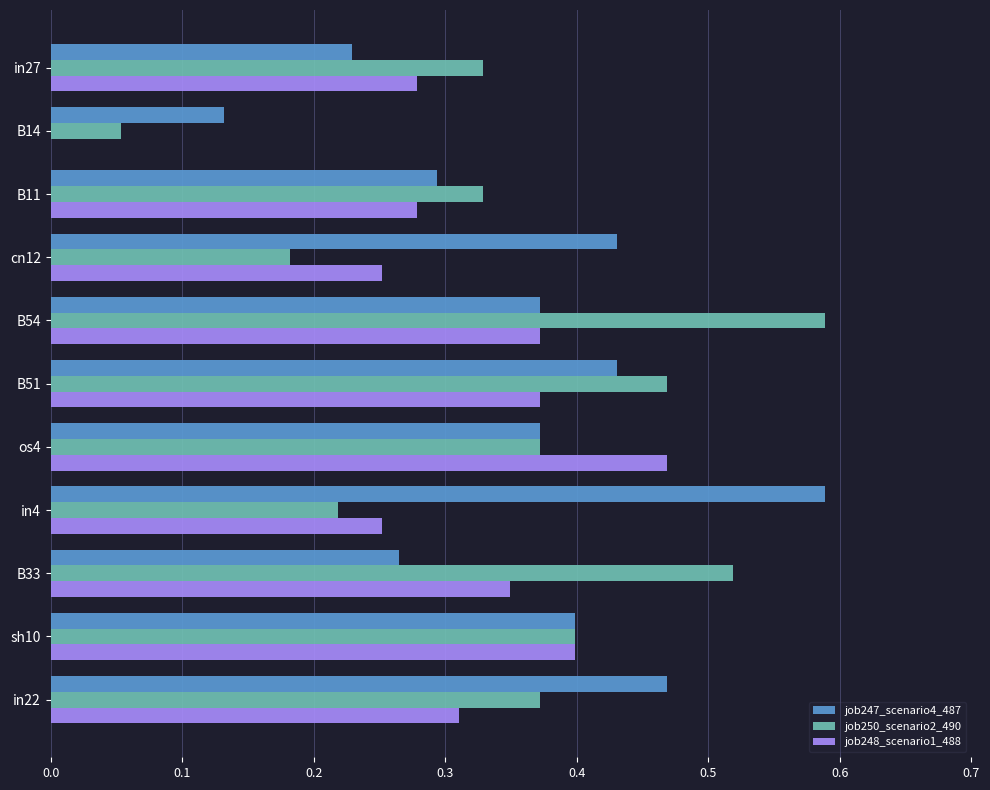

At which label does job250_scenario2_490 reach its peak?

B54